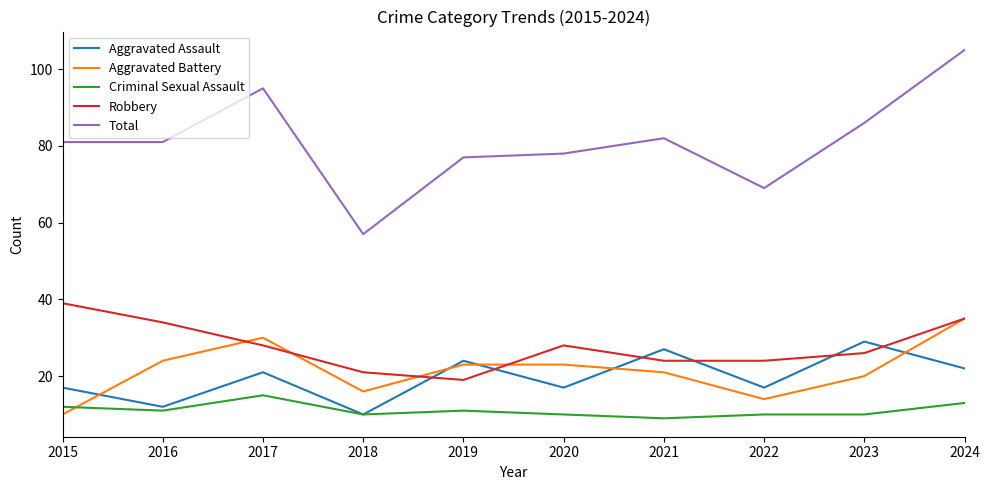

What is the total value across all series at 2020?

156